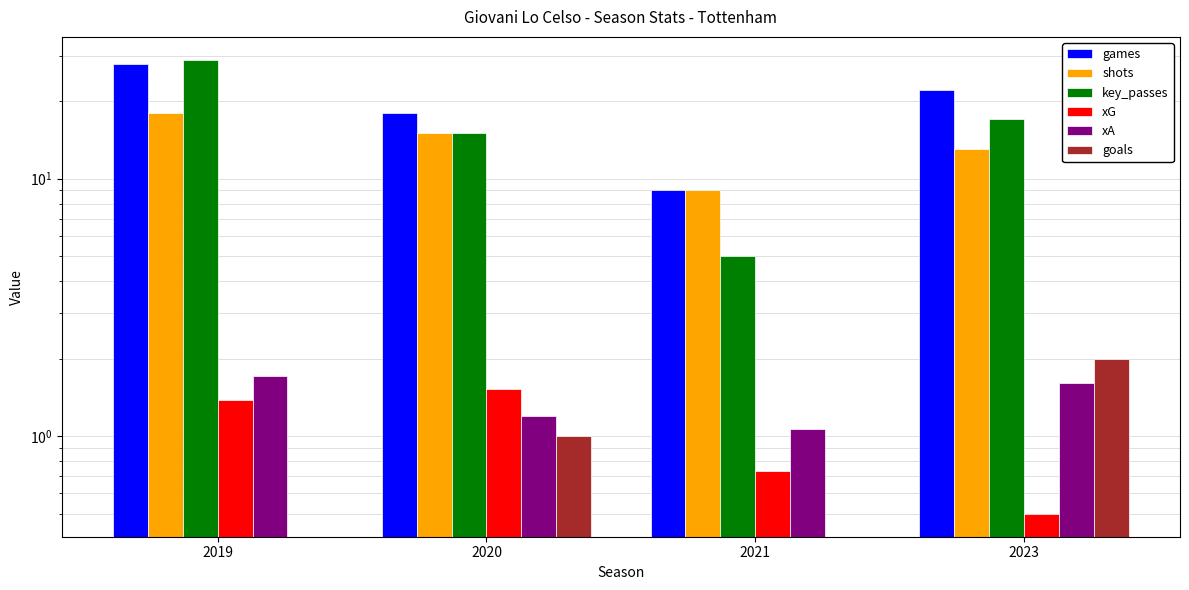

Rank the series at 2021 from lowest to highest value.

goals, xG, xA, key_passes, games, shots